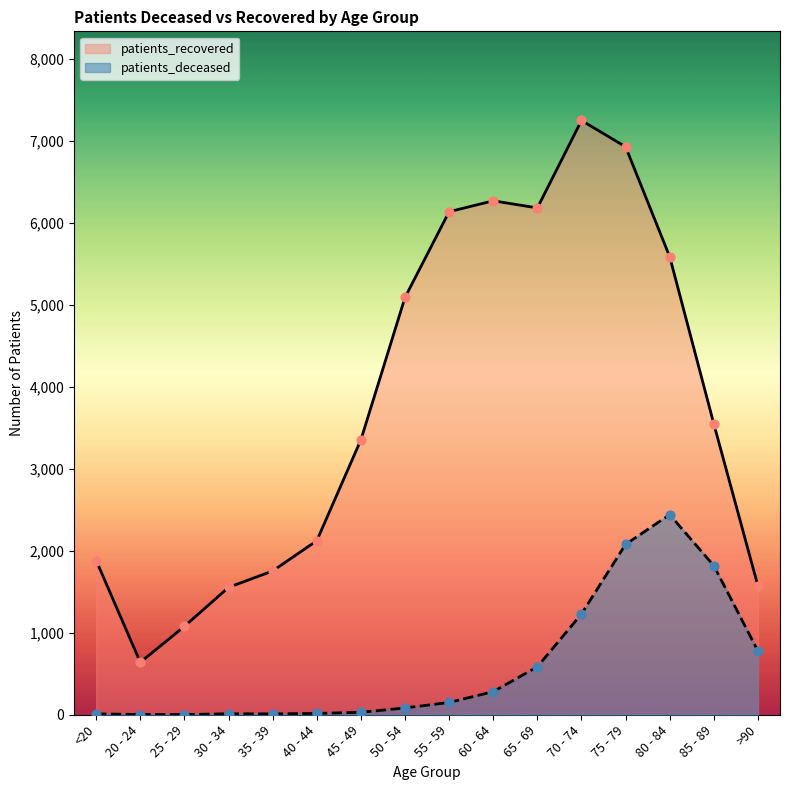

At which category is the sum across all series the highest?

75 - 79